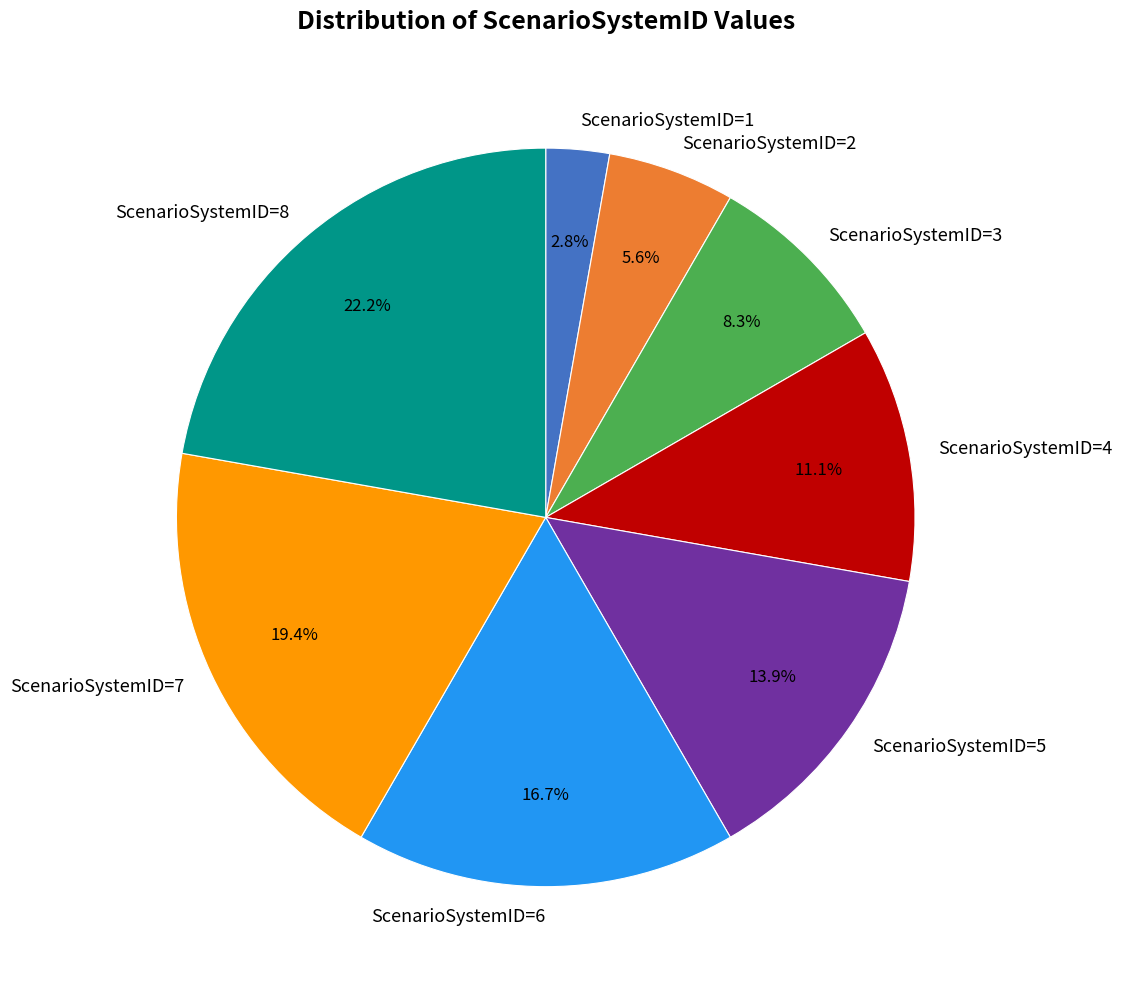

What is the ratio of the value at ScenarioSystemID=7 to the value at ScenarioSystemID=5?

1.4